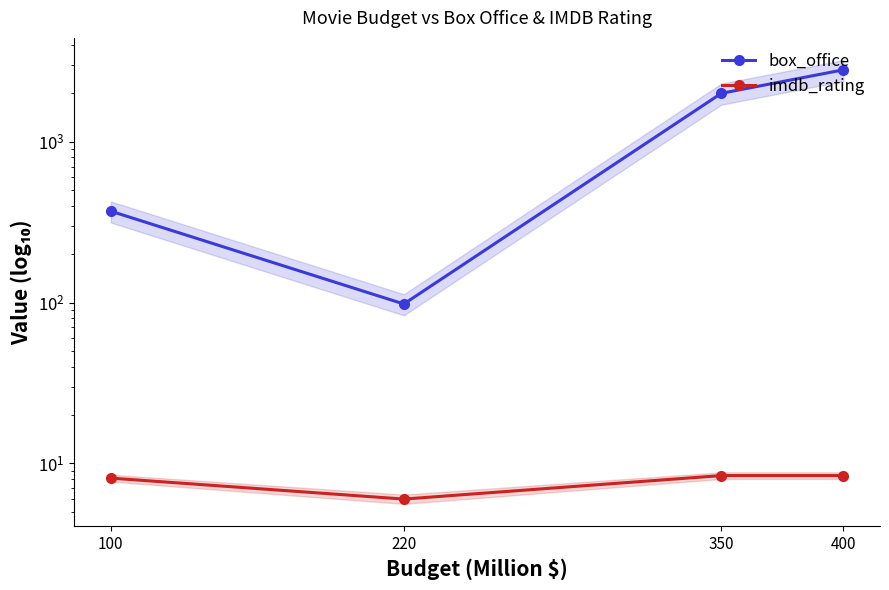

Is it true that imdb_rating equals 8.4 at 400?

True